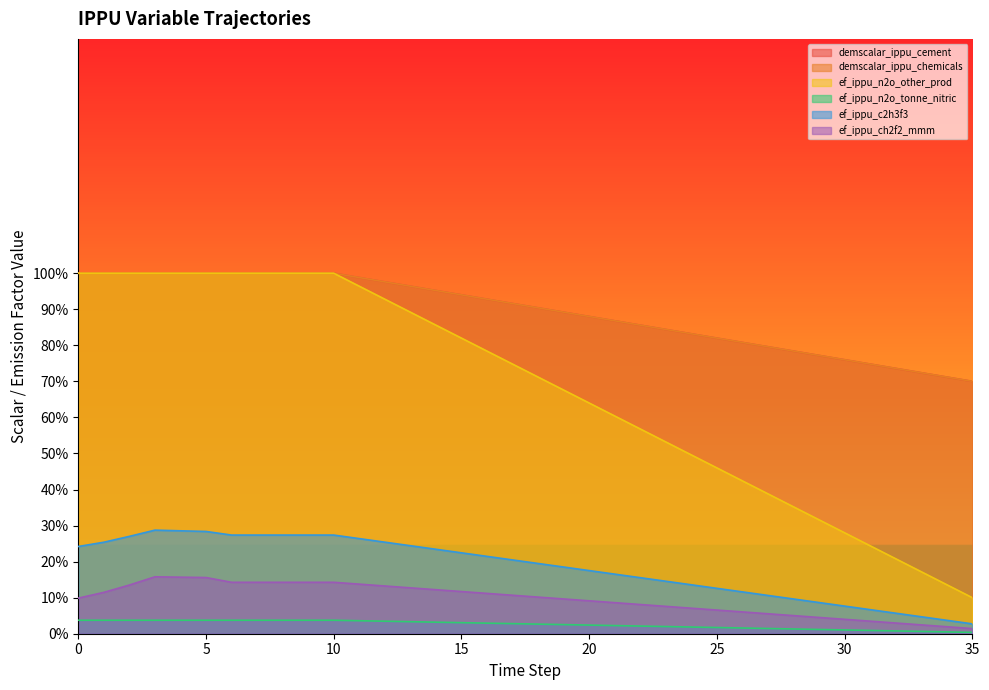

Read the ef_ippu_n2o_other_prod value at 16.

0.8